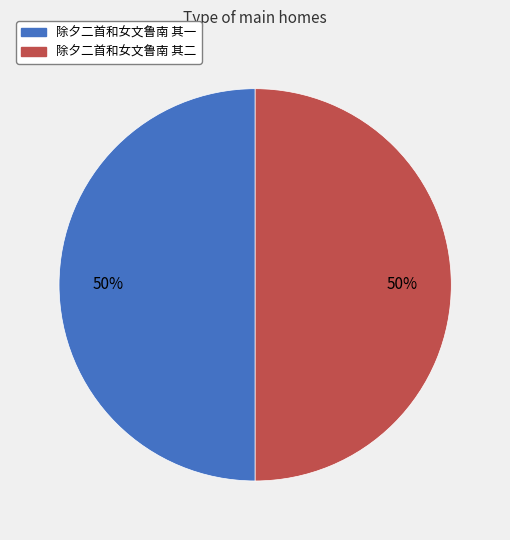

How many slices are in this pie chart?

2